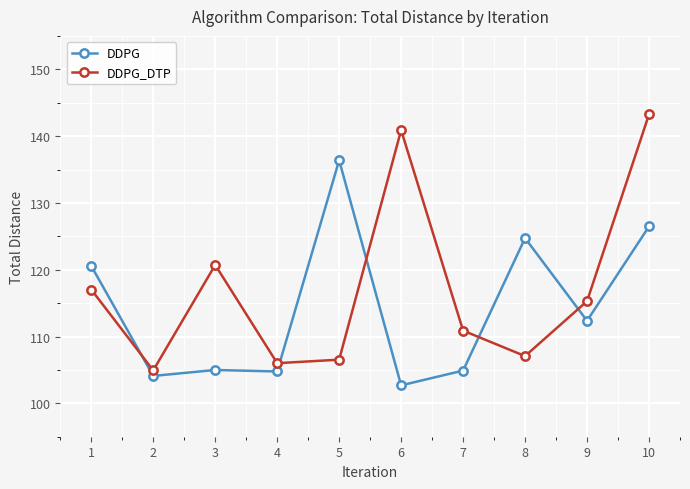

In DDPG_DTP, how many points are higher than both neighbors (excluding endpoints)?

2